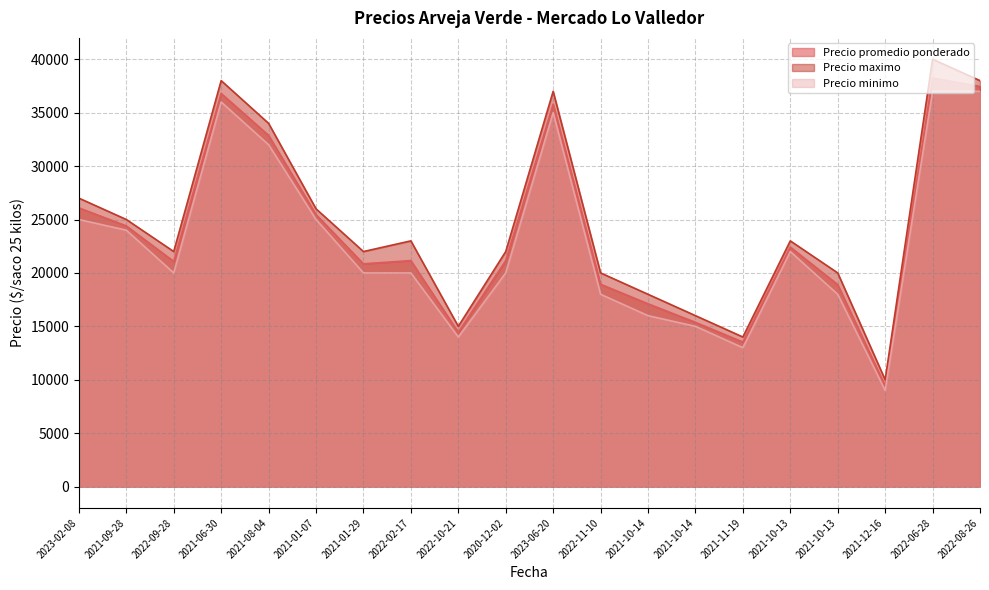

What are all the series names shown in the legend?

Precio promedio ponderado, Precio maximo, Precio minimo